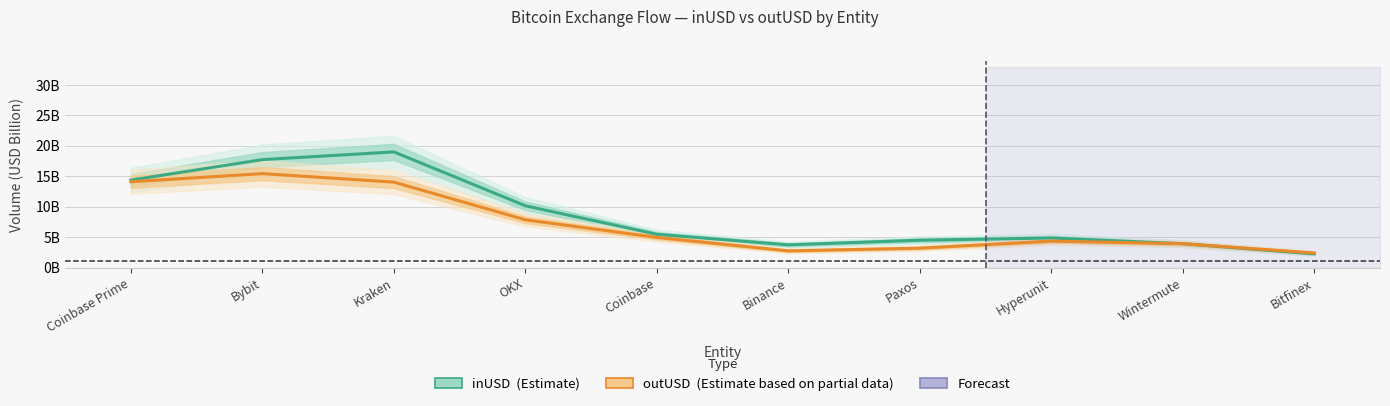

Reading left to right, what are all the values shown in this chart?

inUSD (Estimate): Coinbase Prime=14.4	Bybit=17.7	Kraken=19.0	OKX=10.1	Coinbase=5.5	Binance=3.7	Paxos=4.5	Hyperunit=4.9	Wintermute=3.9	Bitfinex=2.2
outUSD (Estimate based on partial data): Coinbase Prime=14.1	Bybit=15.4	Kraken=14.0	OKX=7.8	Coinbase=5.0	Binance=2.7	Paxos=3.2	Hyperunit=4.3	Wintermute=3.9	Bitfinex=2.4